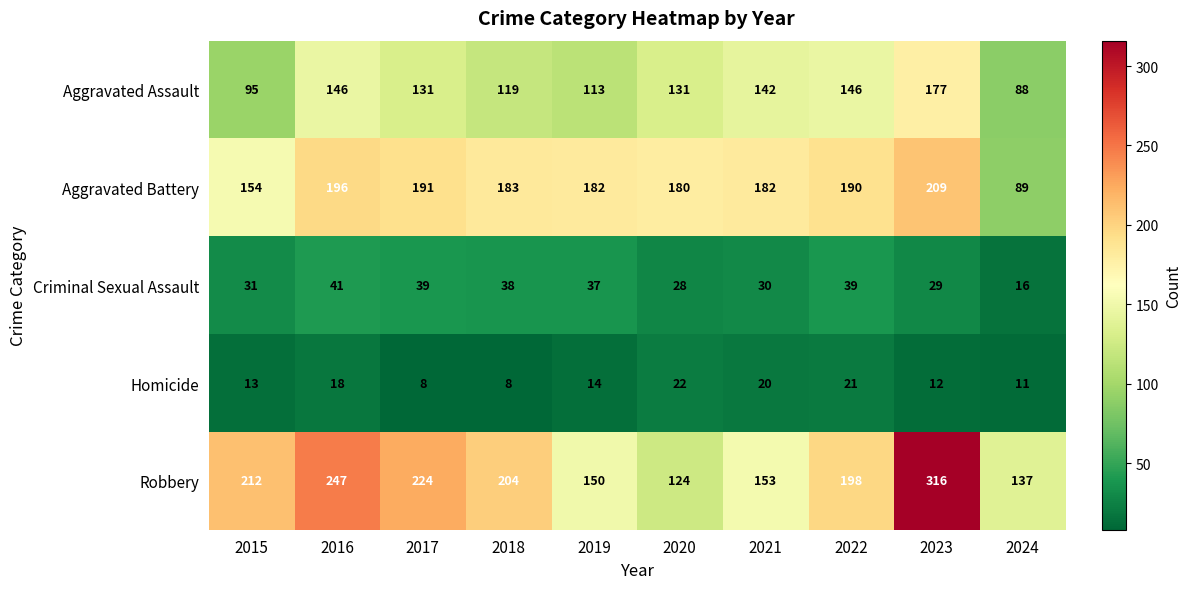

At how many categories does at least one series exceed 213?

3